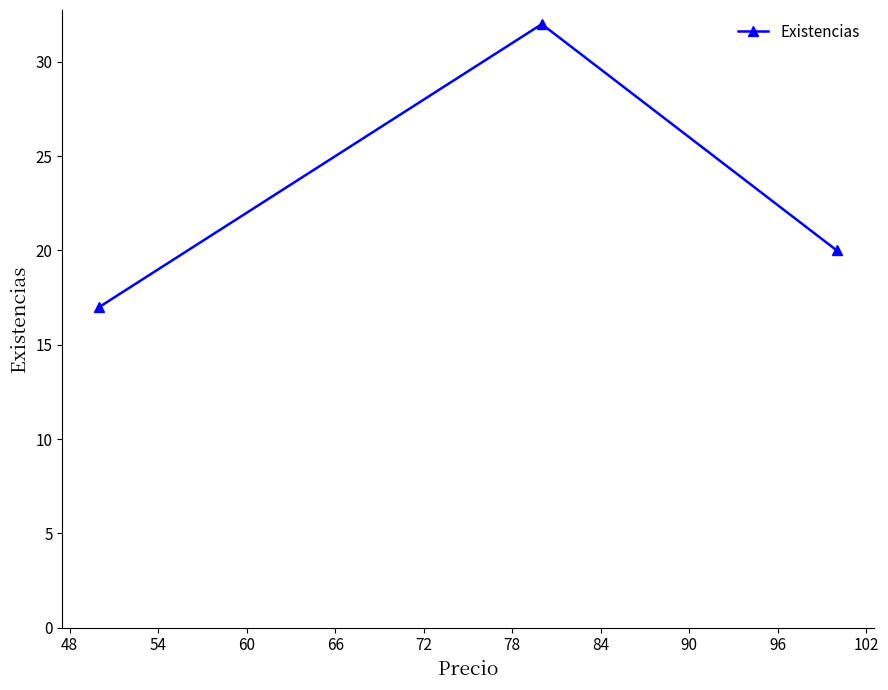

What is the sum of all values?

69